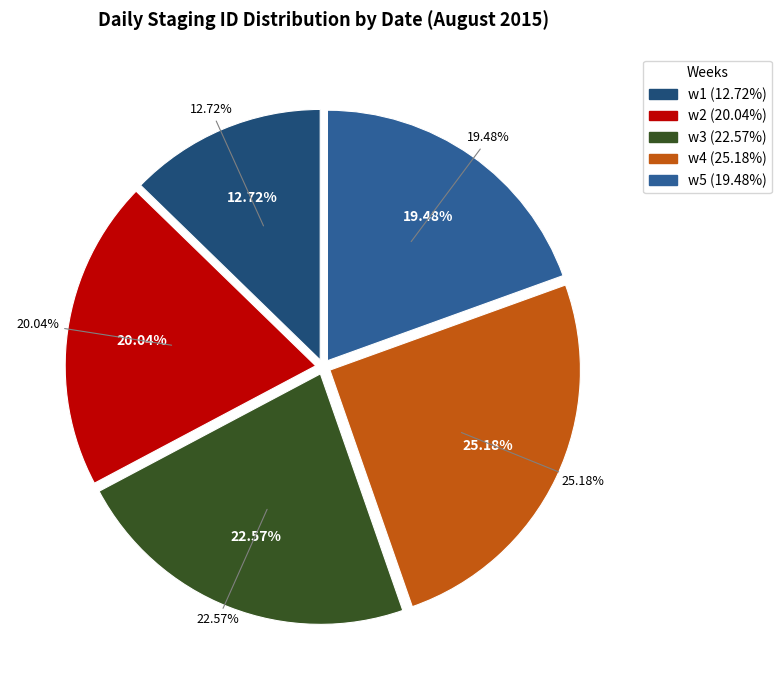

Does 2015-08-01 represent more than half of the total?

No